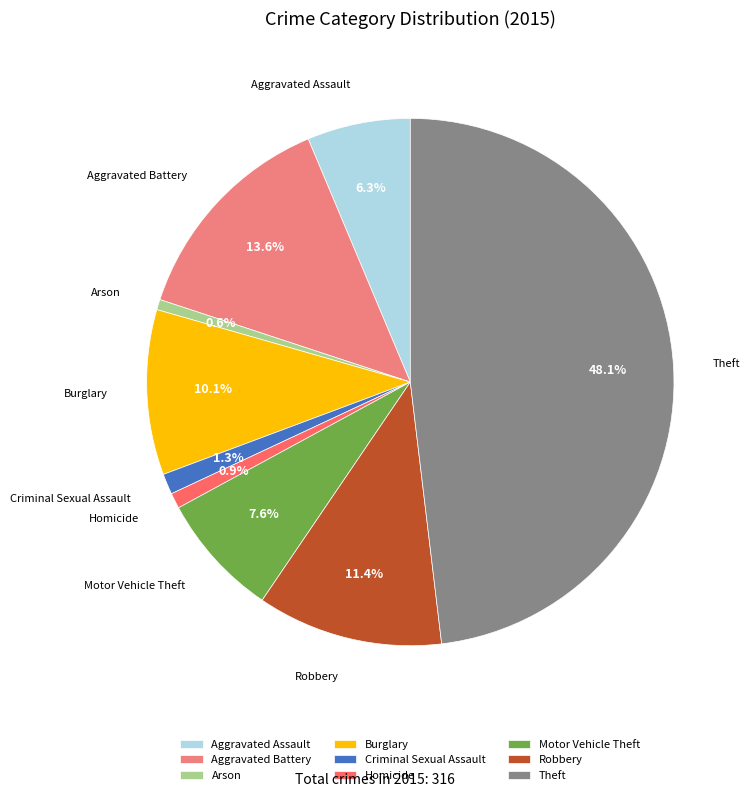

Which has a higher value, Robbery or Aggravated Assault?

Robbery